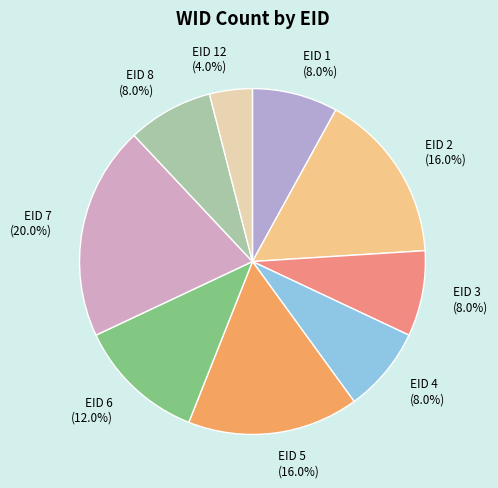

Is there a majority slice in this chart?

No